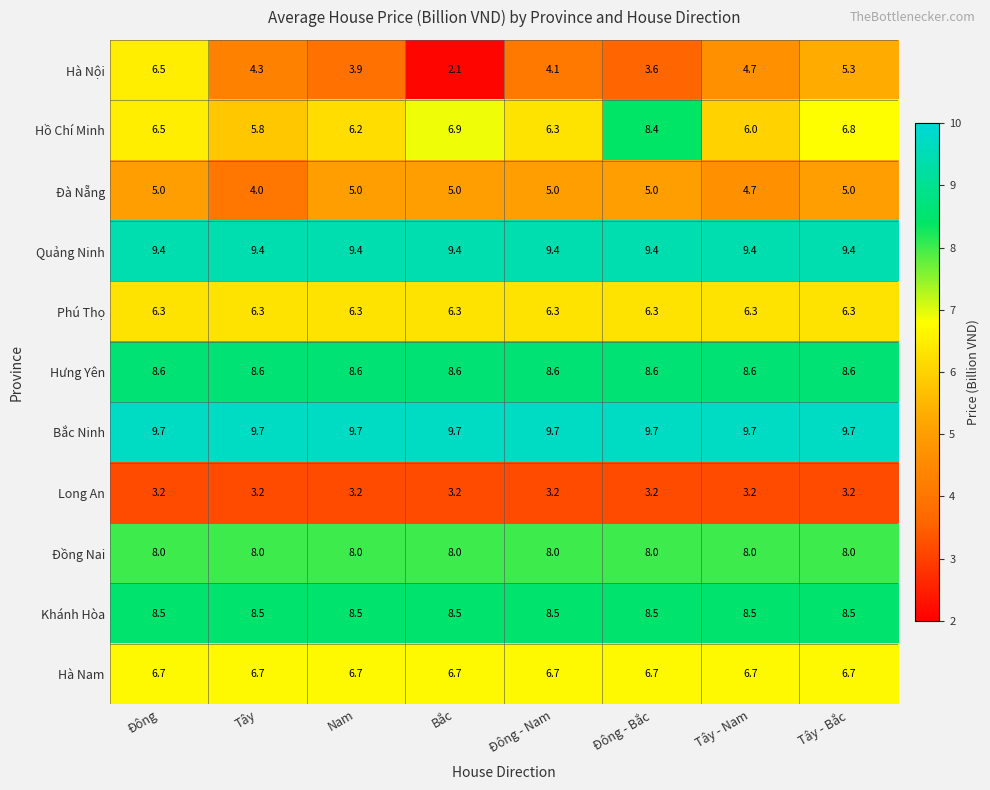

Which series has the largest total across all categories?

Bắc Ninh